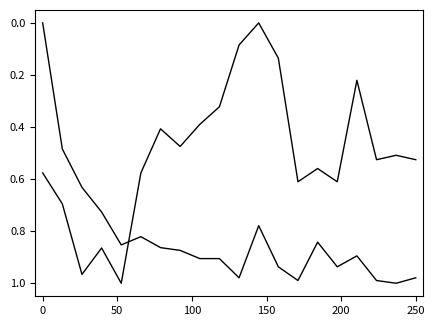

How many lines are shown in the chart?

2